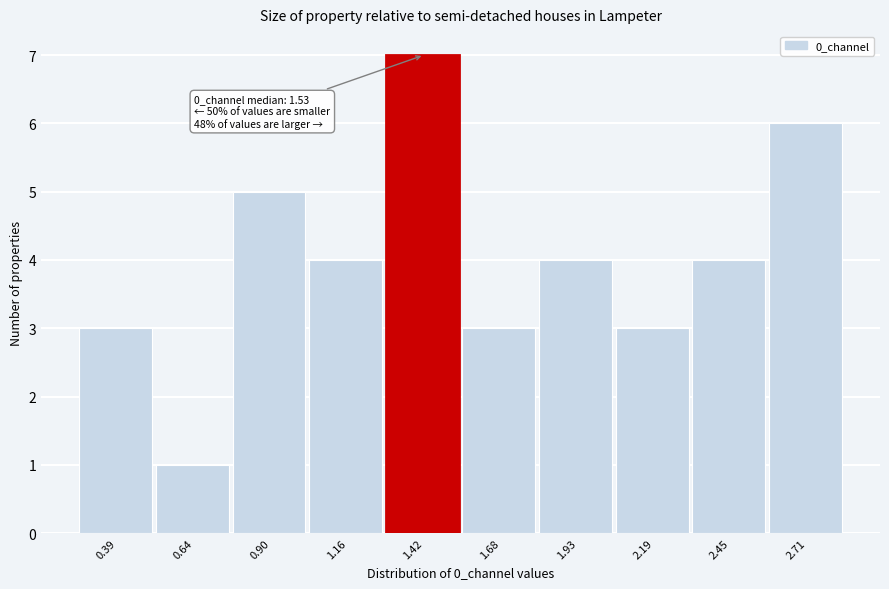

Over which range of the x-axis is the bar tallest?

1.30 to 1.55